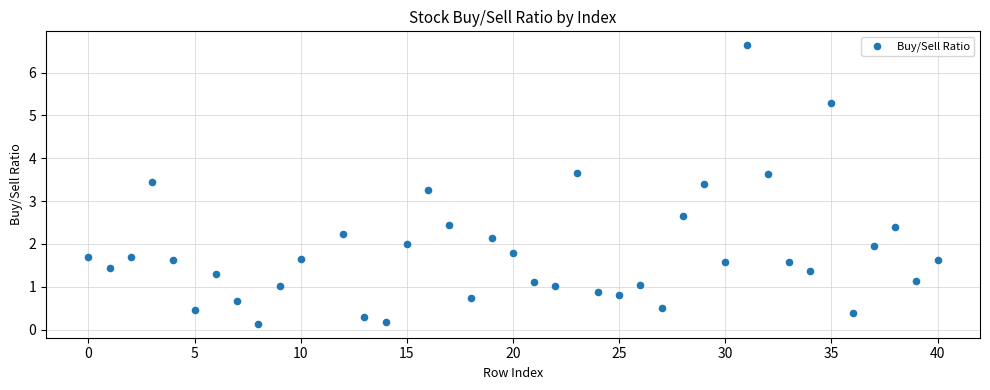

What Y value in the scatter plot is closest to 3?

3.3